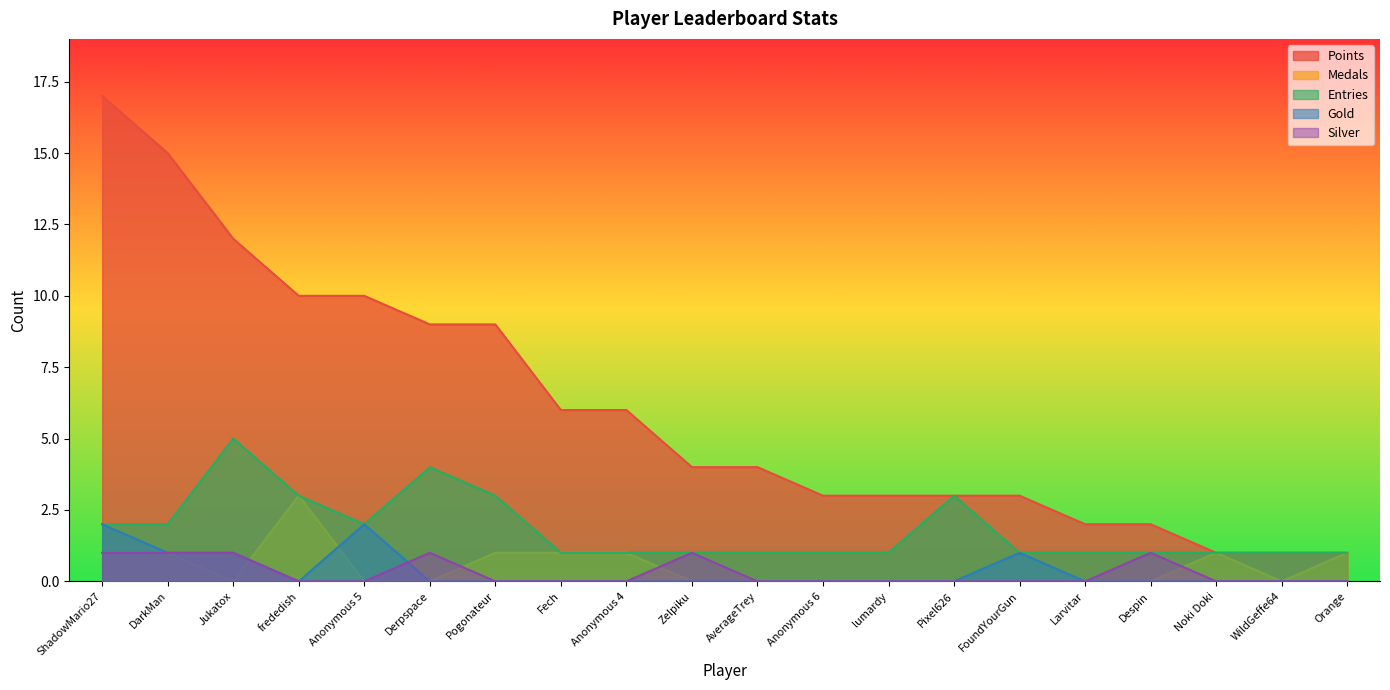

What is the total value across all series at Anonymous 4?

8